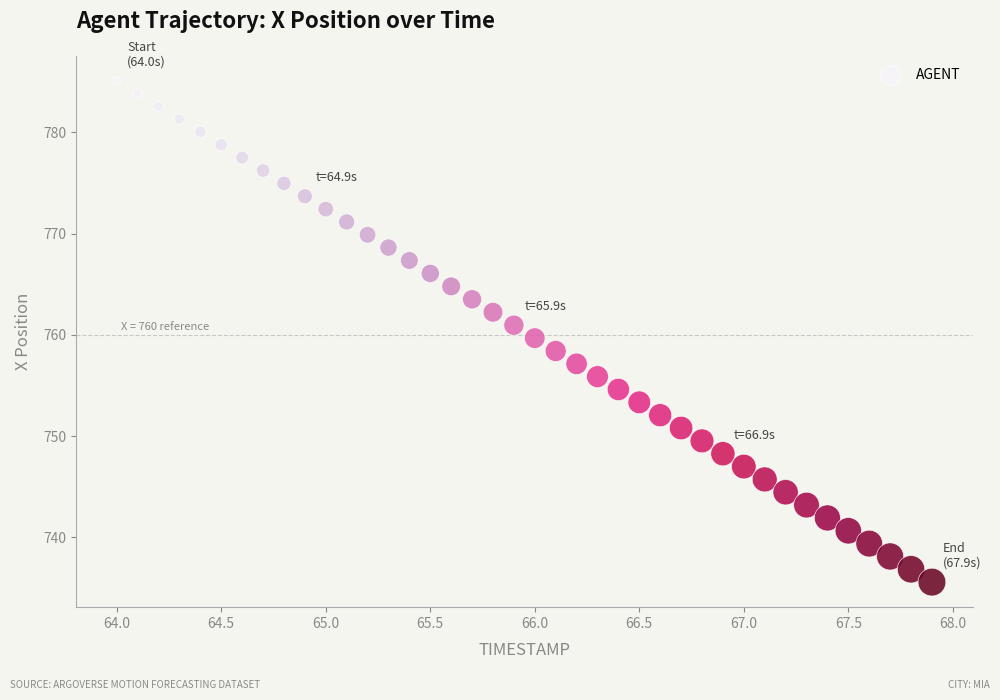

What is the range of X values (max minus min)?

3.9